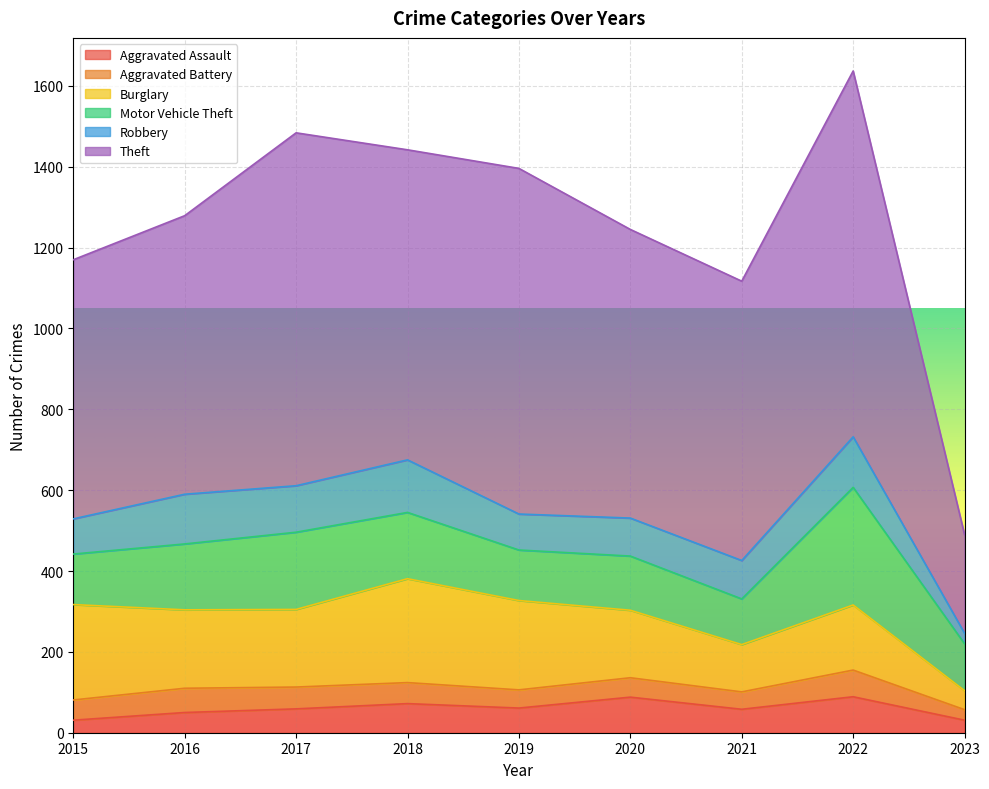

Which has a higher value, 2015 or 2022?

2022